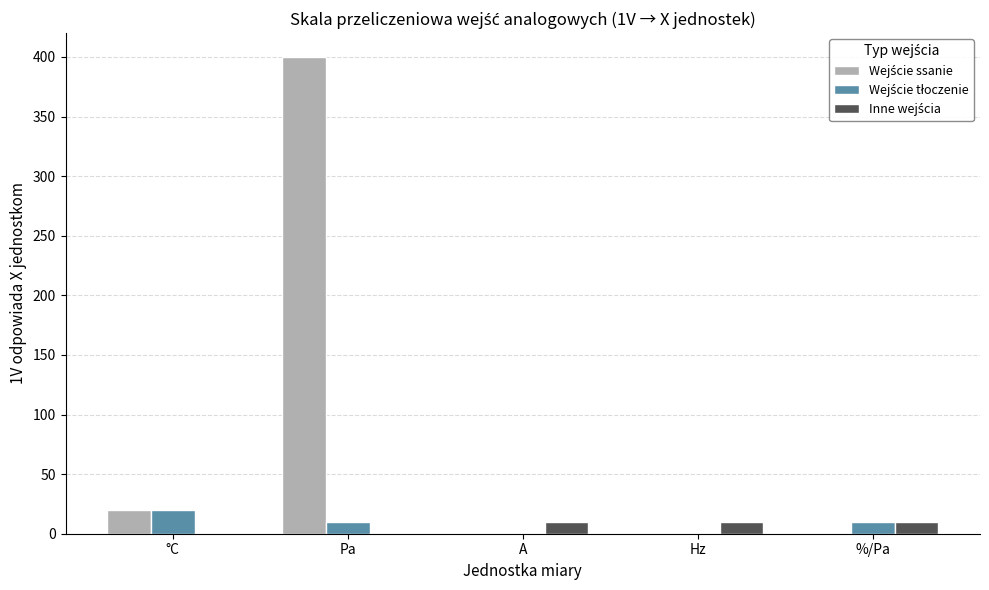

What is the greatest value displayed?

400